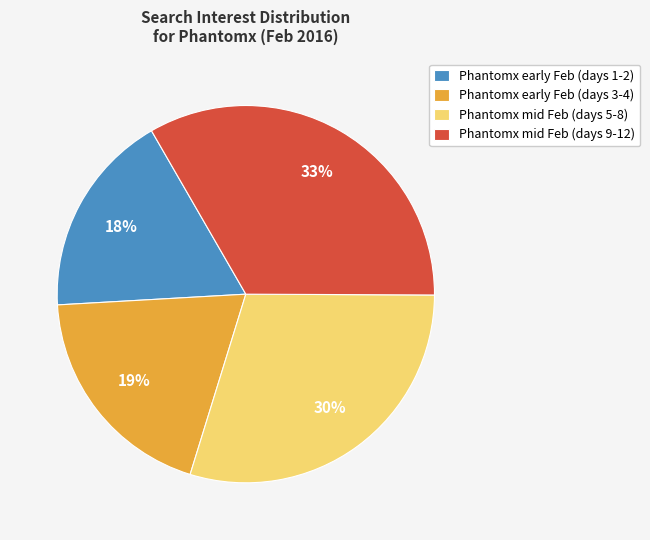

Is there a majority slice in this chart?

No